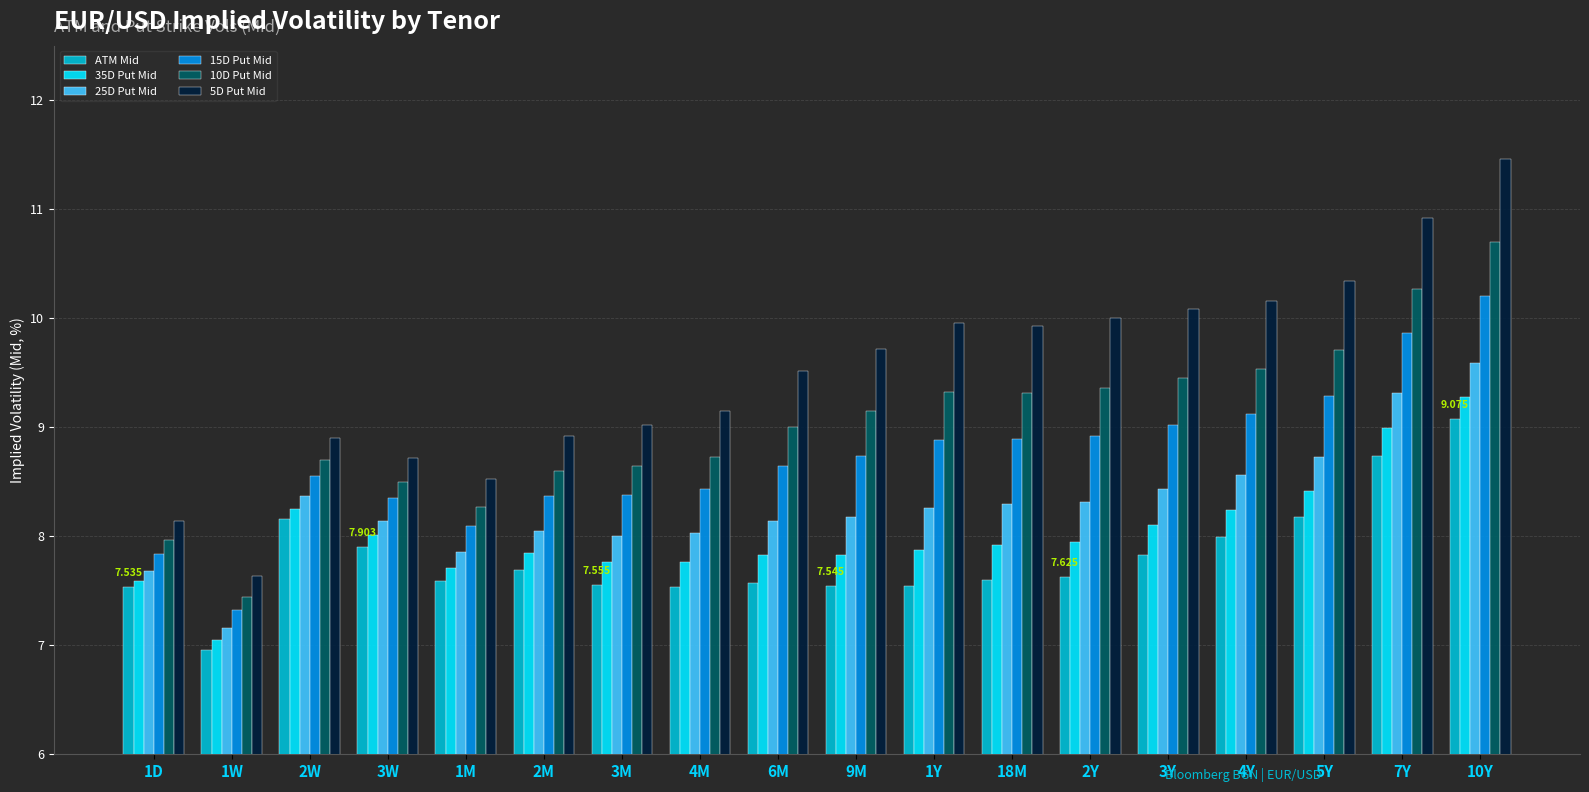

At which category is the sum across all series the highest?

10Y